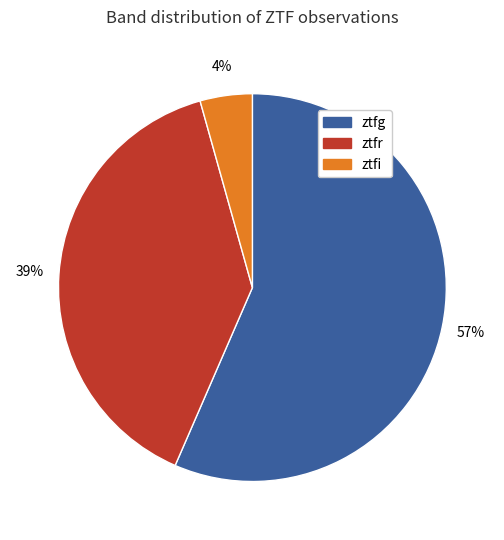

Which category has the smallest portion of the pie?

ztfi